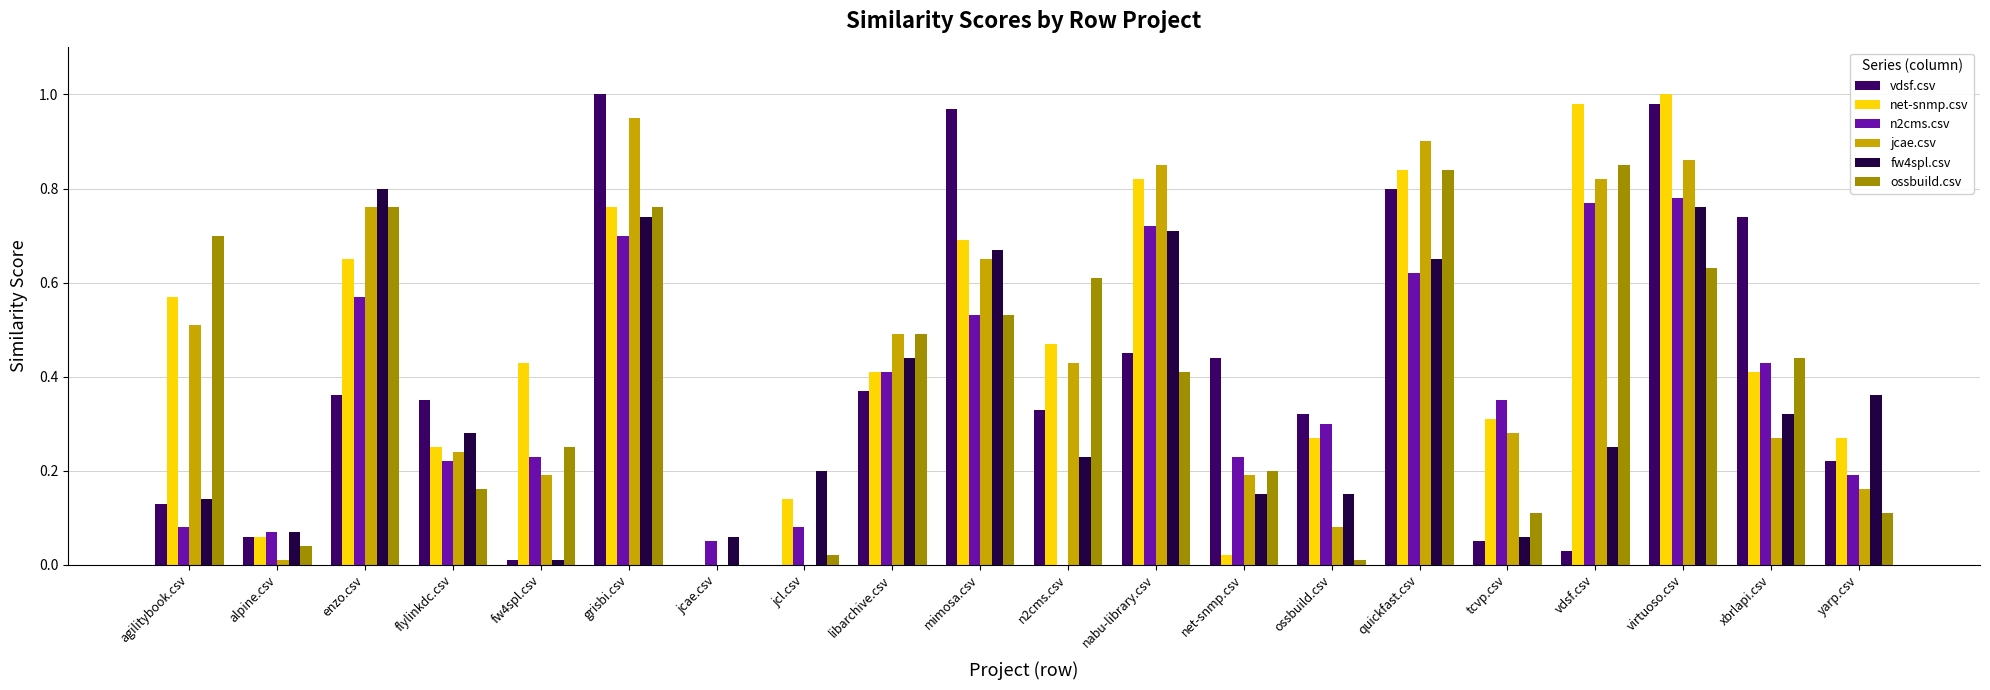

Does the chart contain stacked bars?

No